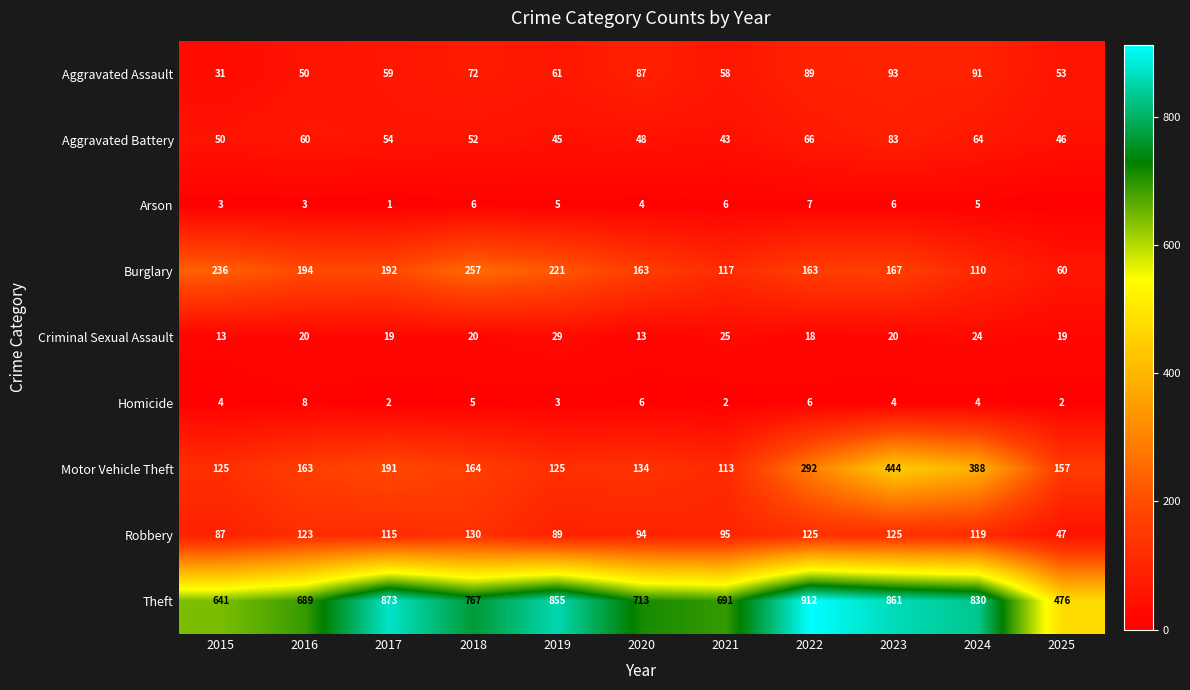

How many series are shown in this chart?

9